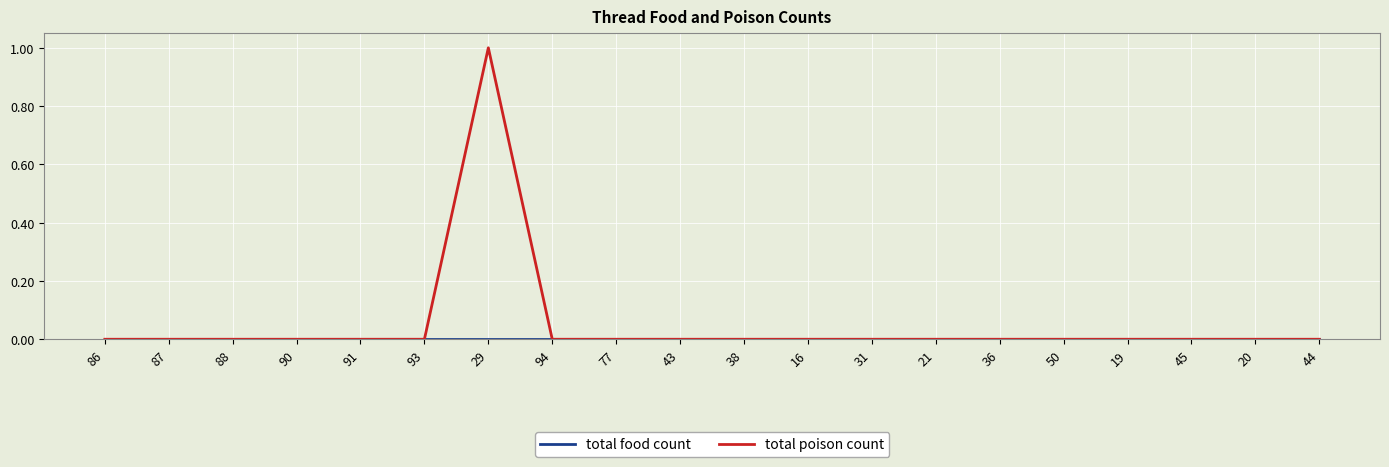

Which series has the largest total across all categories?

total poison count